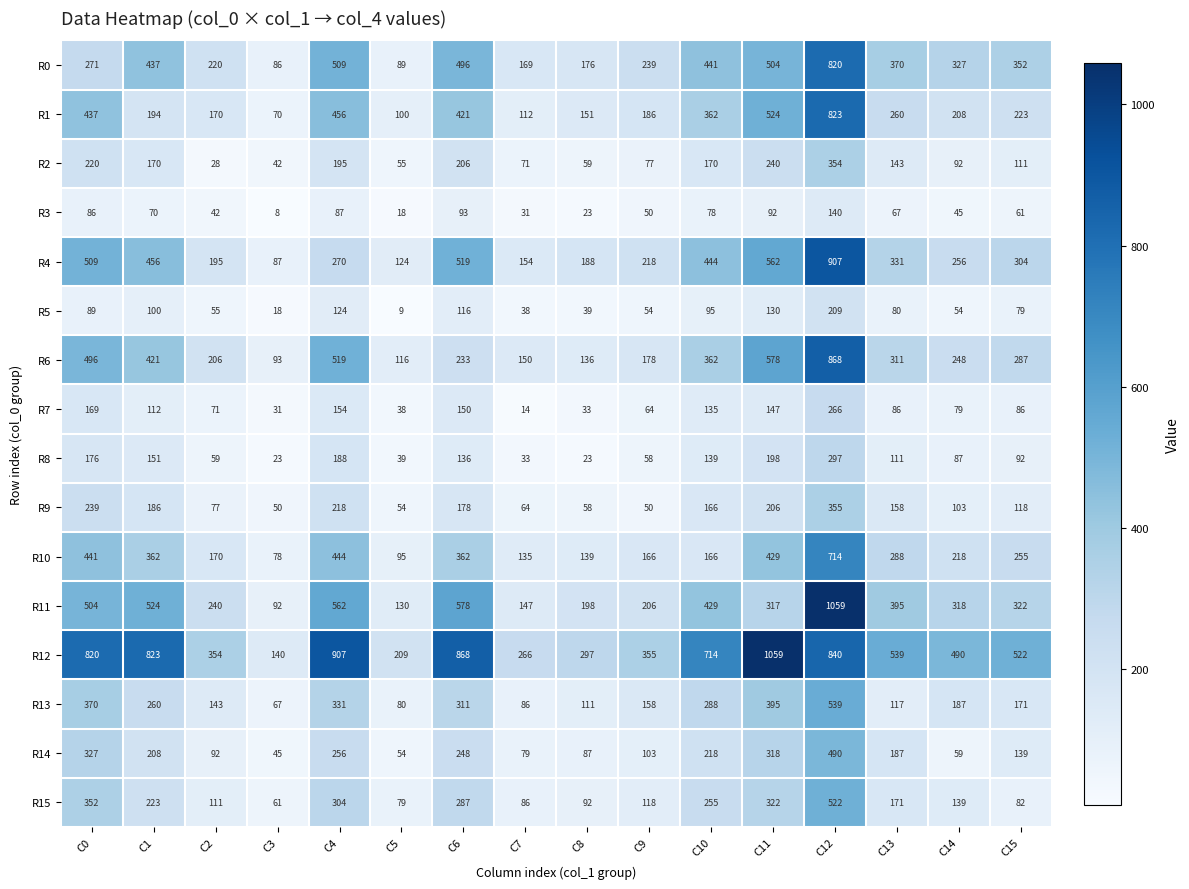

Is it true that R6 equals 210 at C1?

False